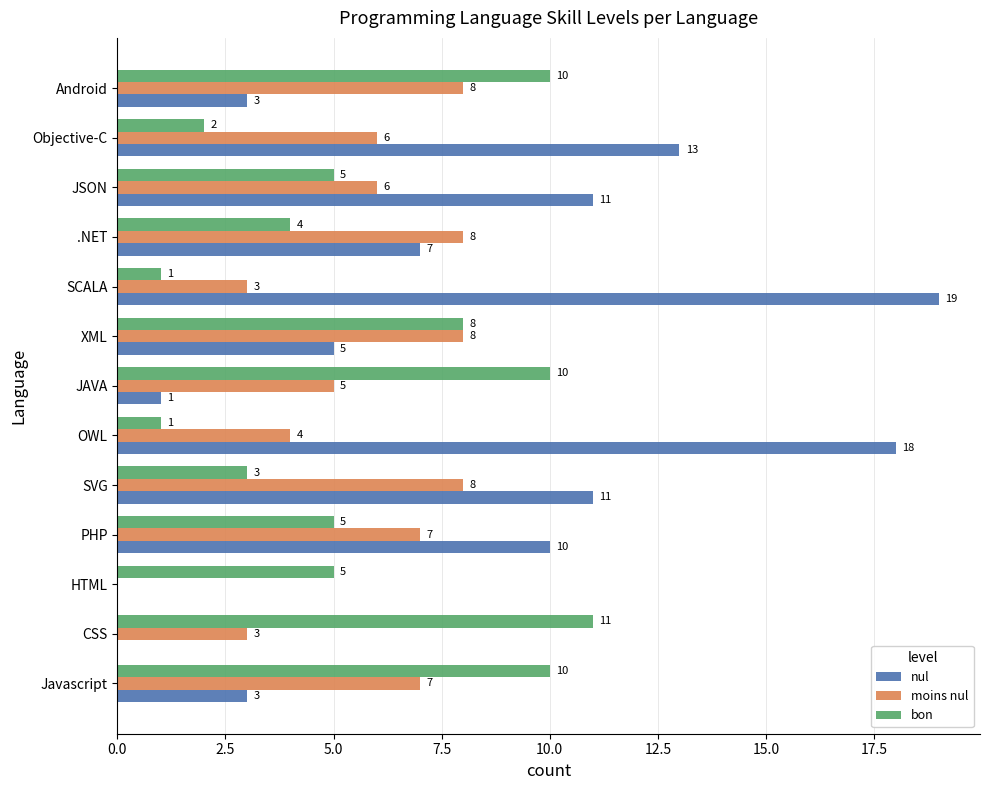

The value of nul at OWL is 18. True or false?

True